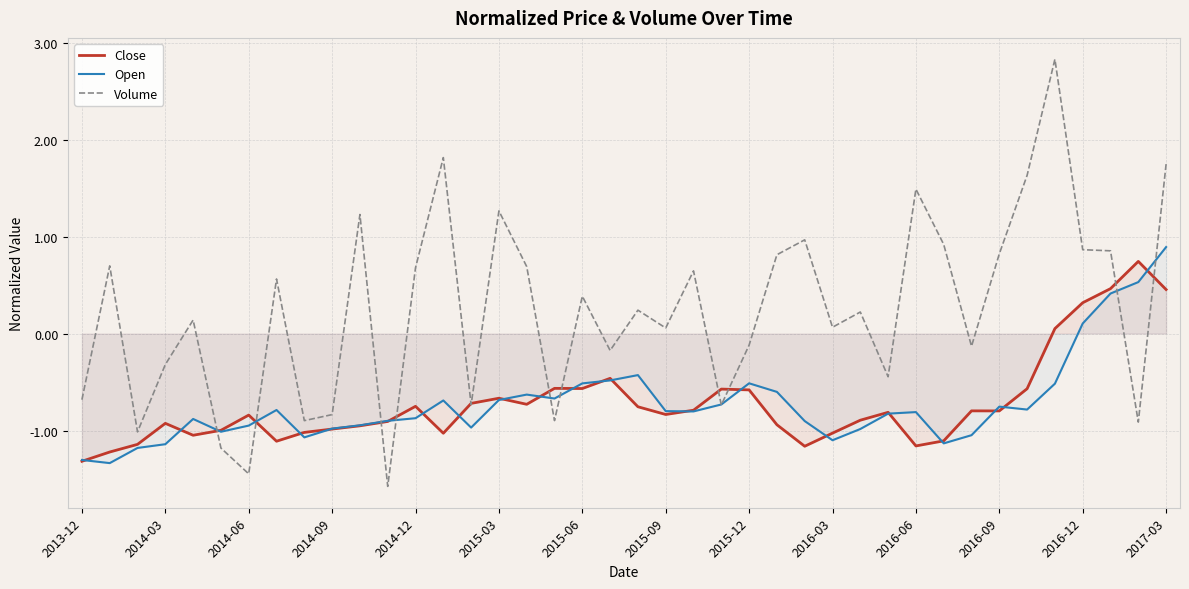

Which series has the largest total across all categories?

Volume